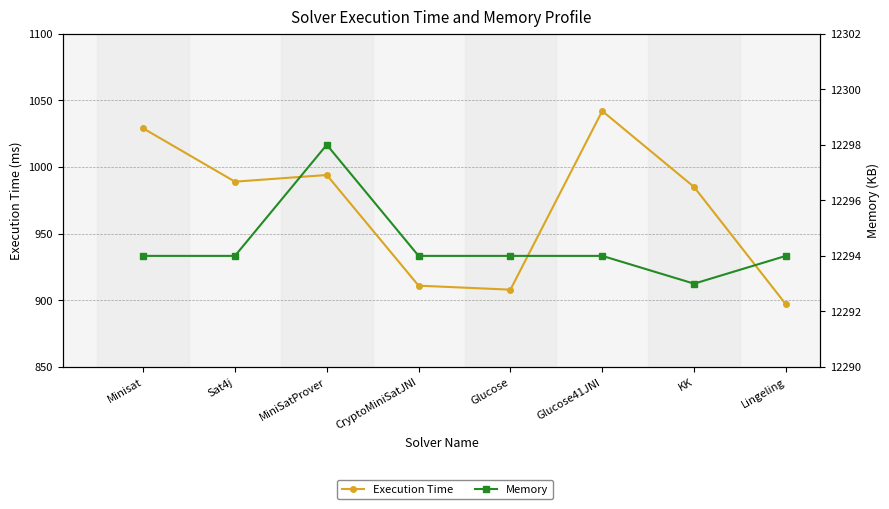

What position from the right is Sat4j?

7